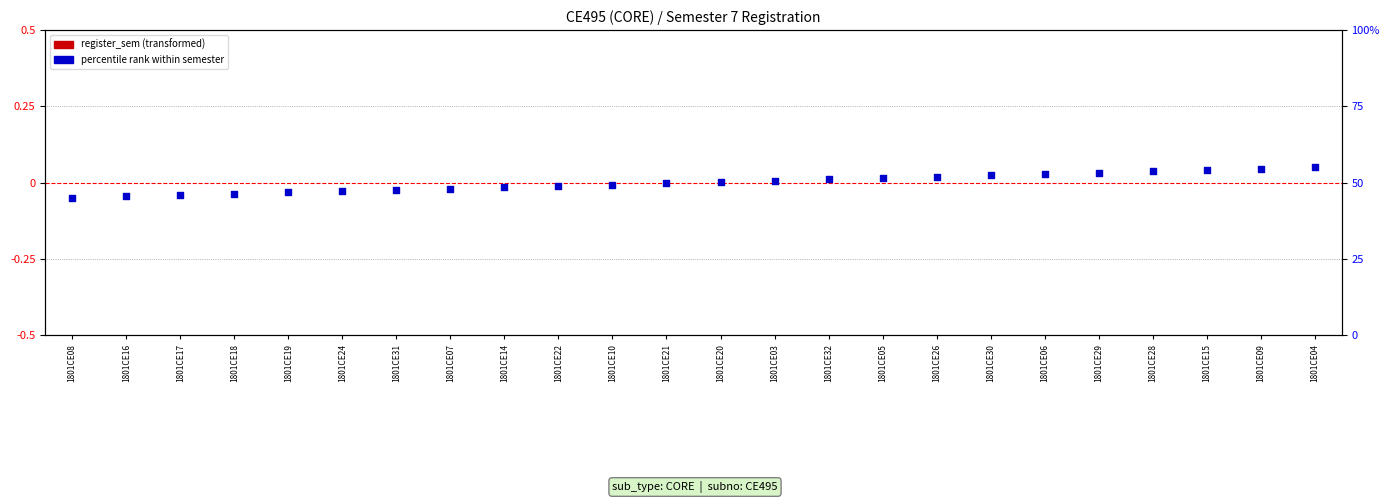

Which series reaches the minimum Y coordinate?

register_sem (centered)